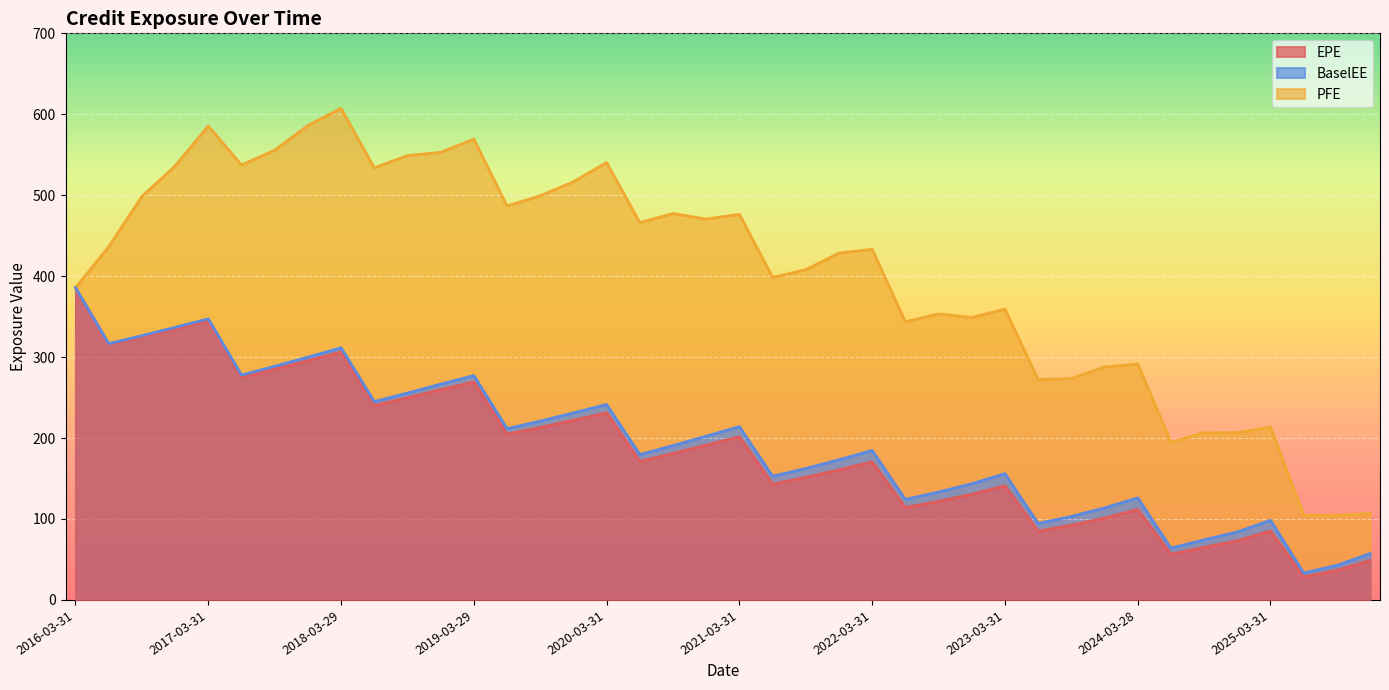

At how many categories does at least one series exceed 106?

38